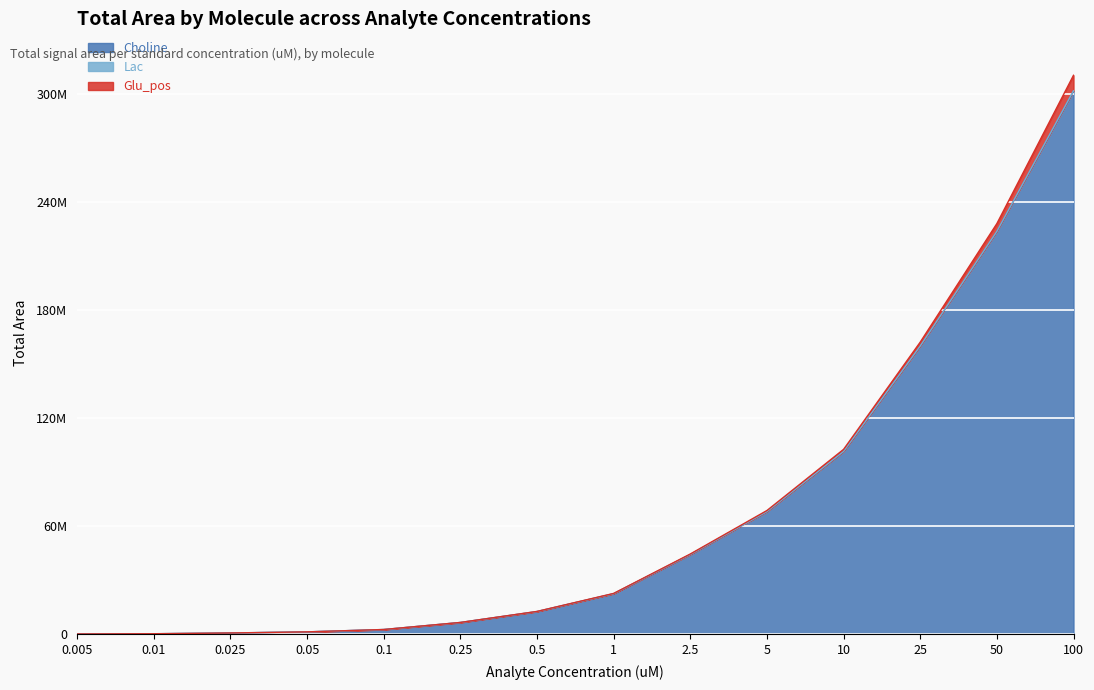

What is the difference between the maximum and minimum values in the Glu_pos series?

8601120